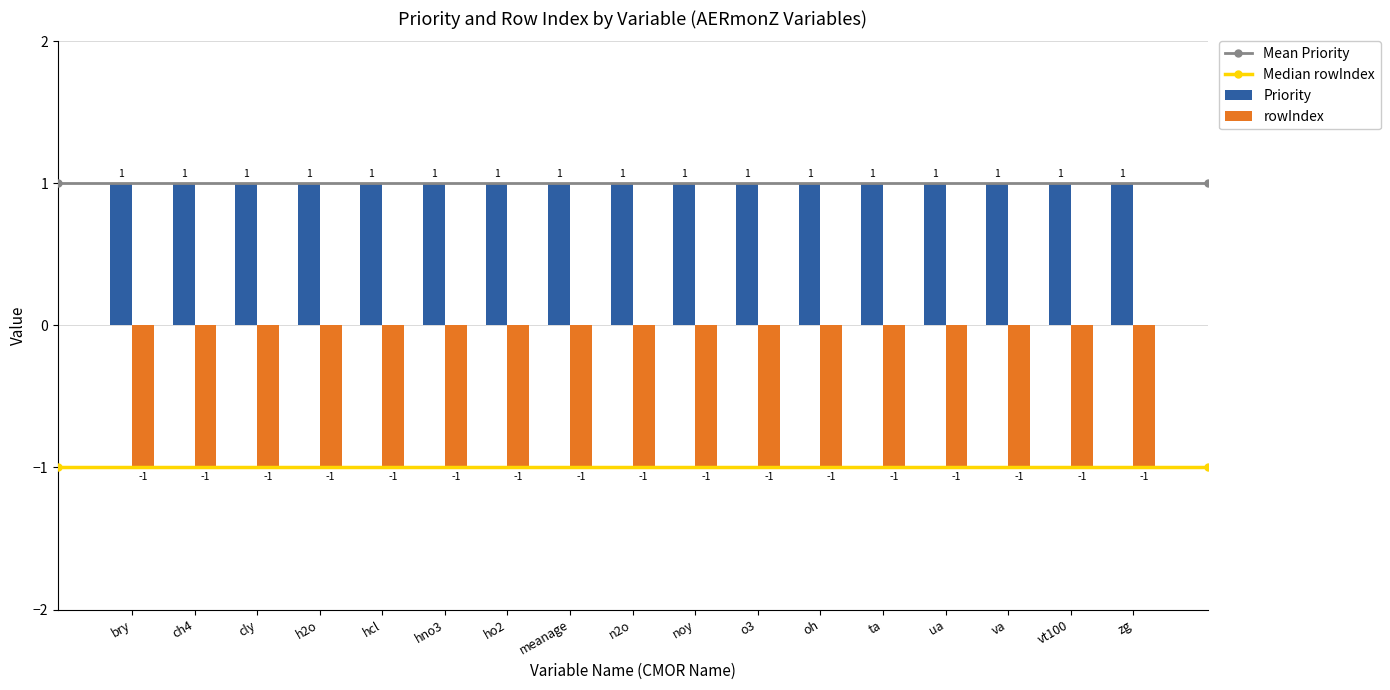

Rank the series at o3 from highest to lowest value.

Priority, rowIndex